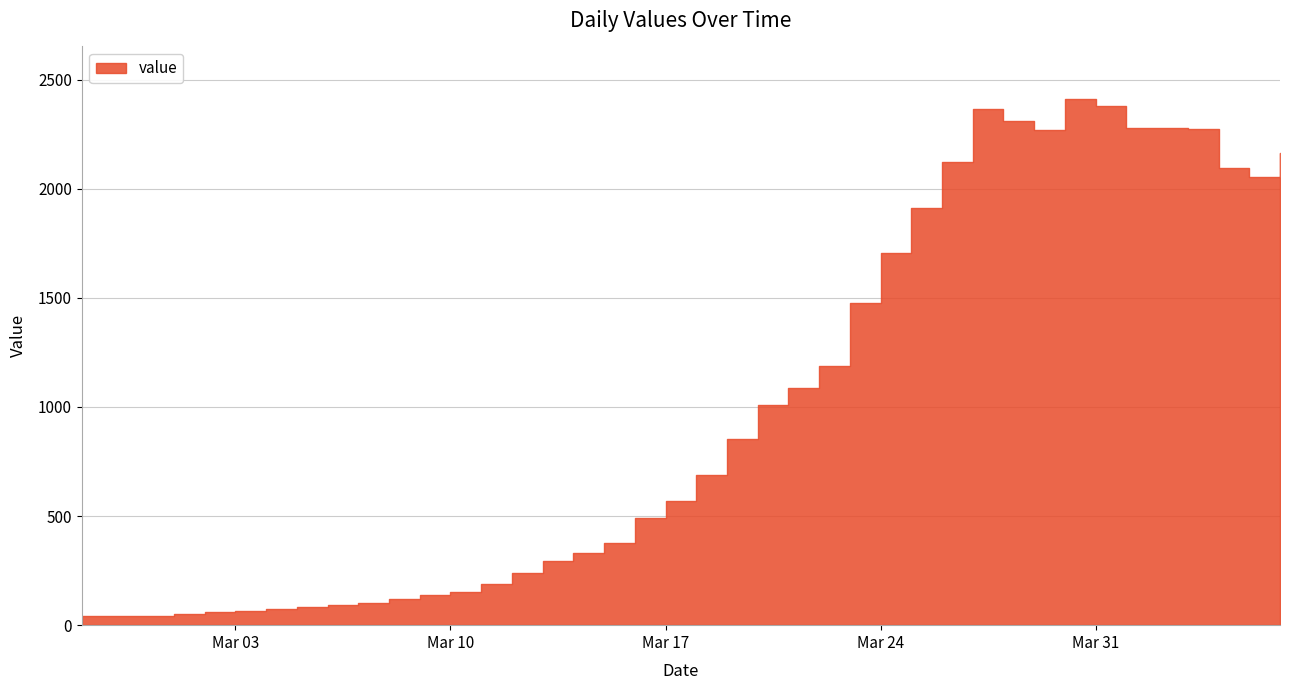

What is the smallest value displayed?

40